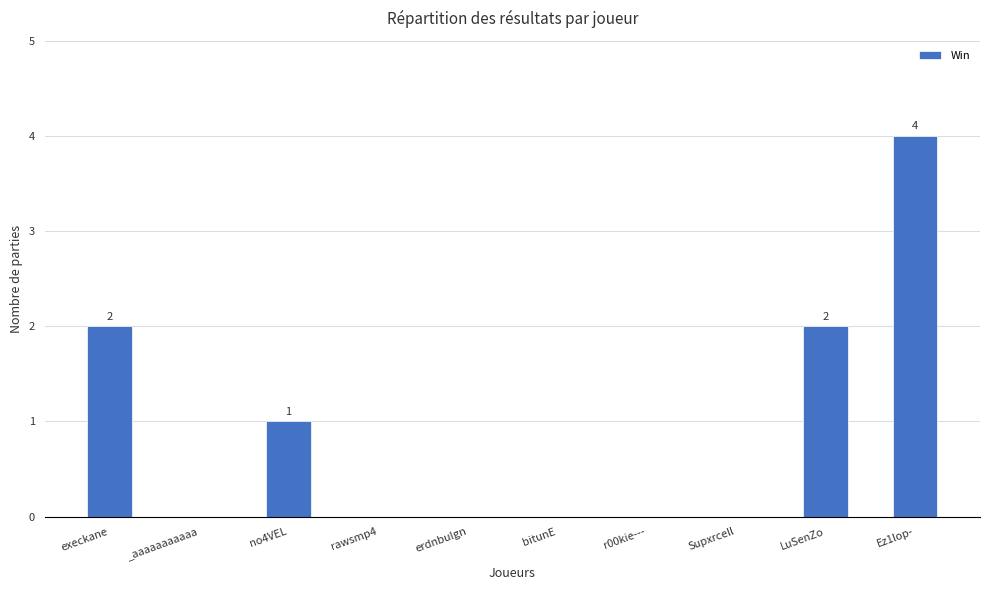

Is it true that the value at erdnbulgn is 0?

True